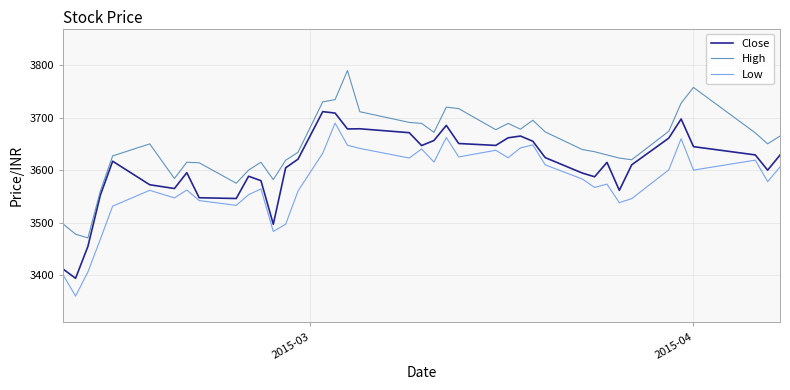

List the series in order of their overall mean, highest first.

High, Close, Low